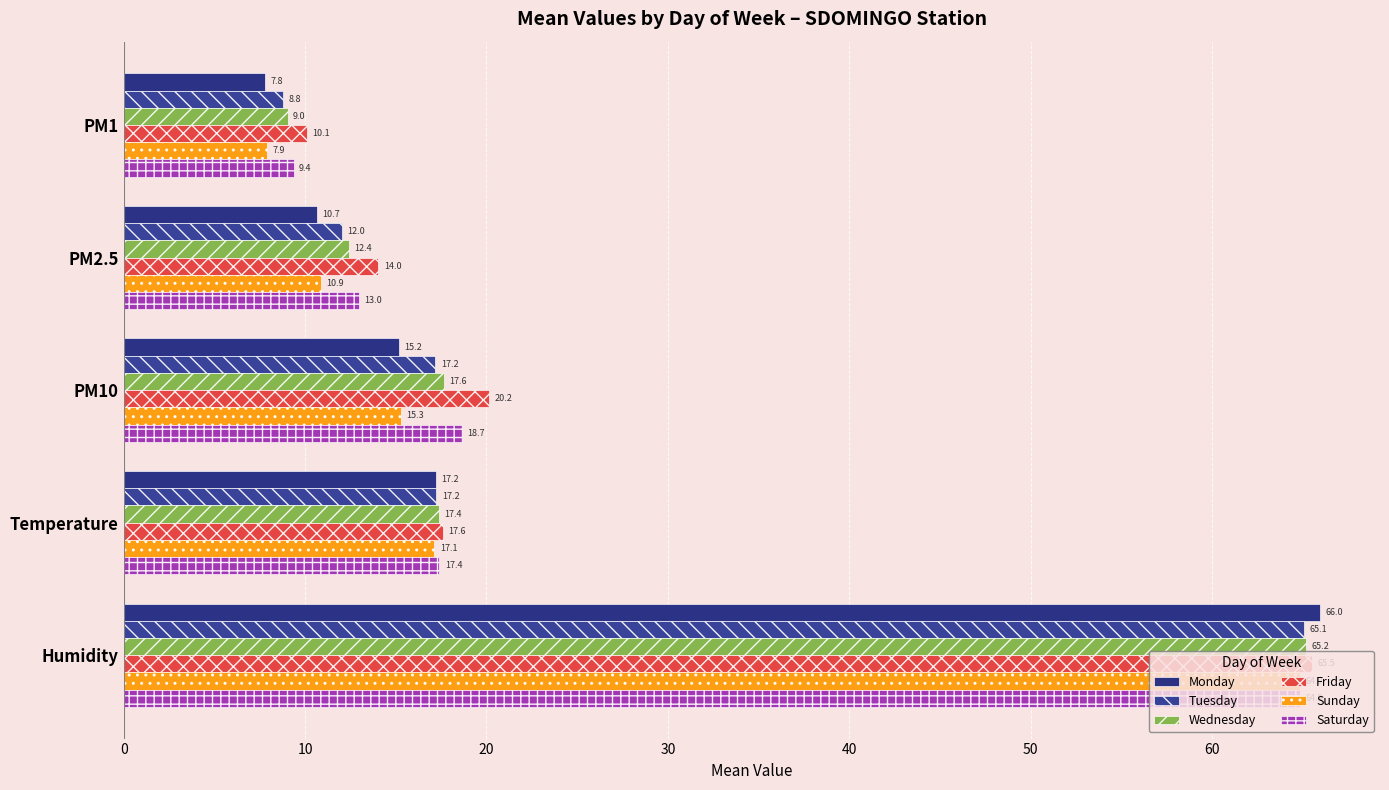

What is the value of the Monday bar at the 5th from the left?

66.0